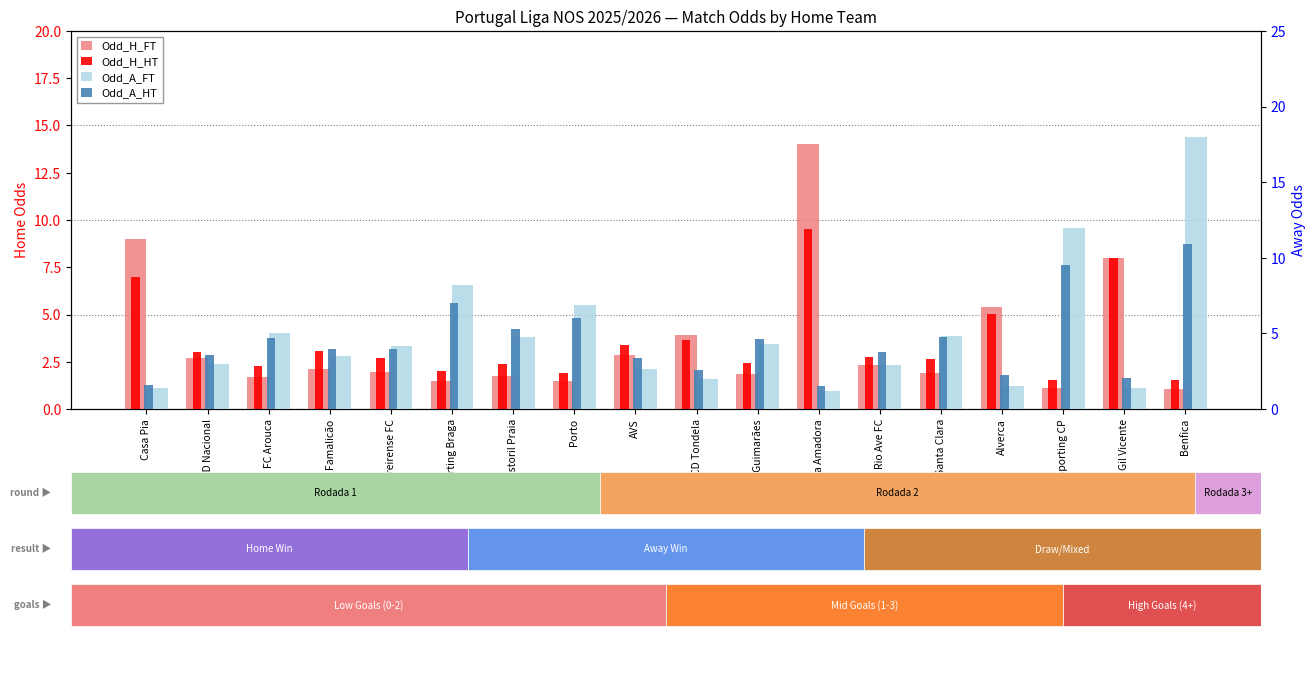

What is the difference between the Odd_H_HT values at Sporting Braga and Porto?

0.1